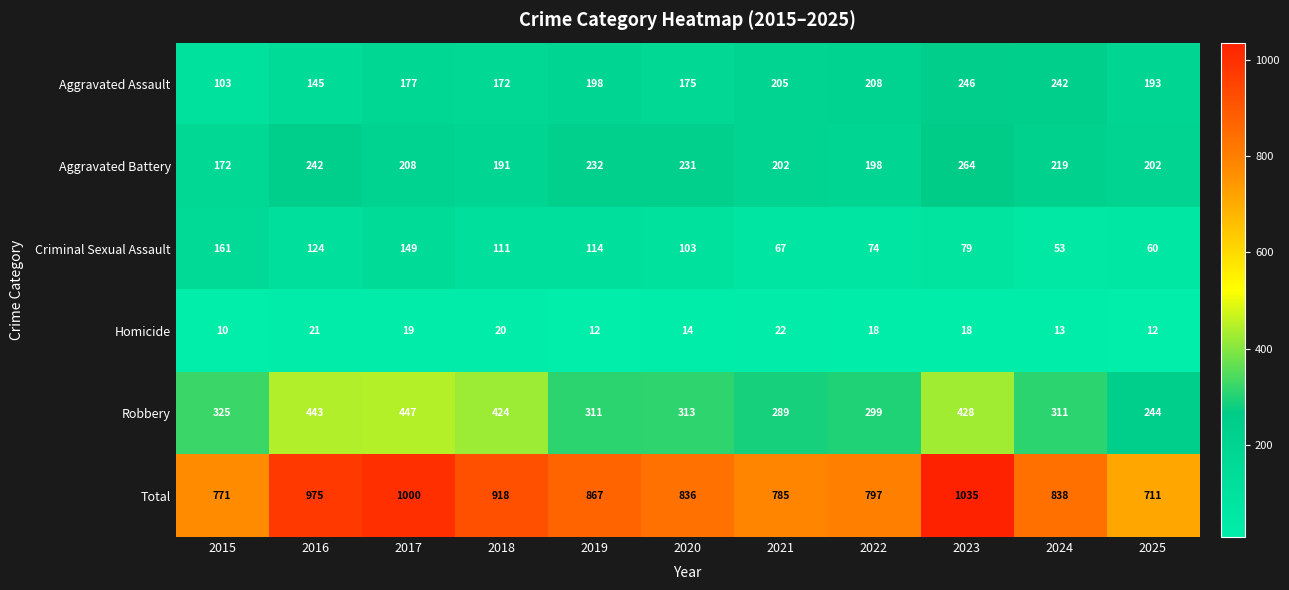

Which series changed the most between 2021 and 2024?

Total